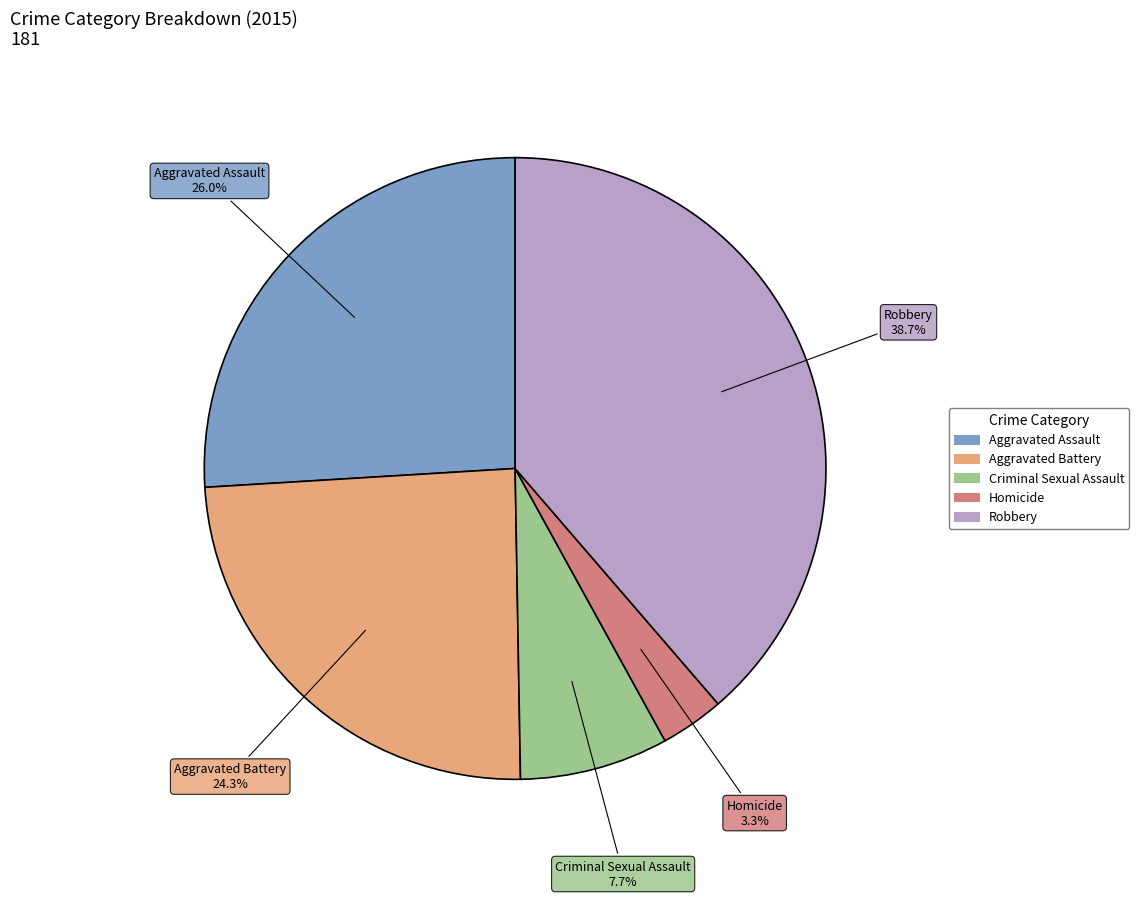

How many segments does this pie chart have?

5